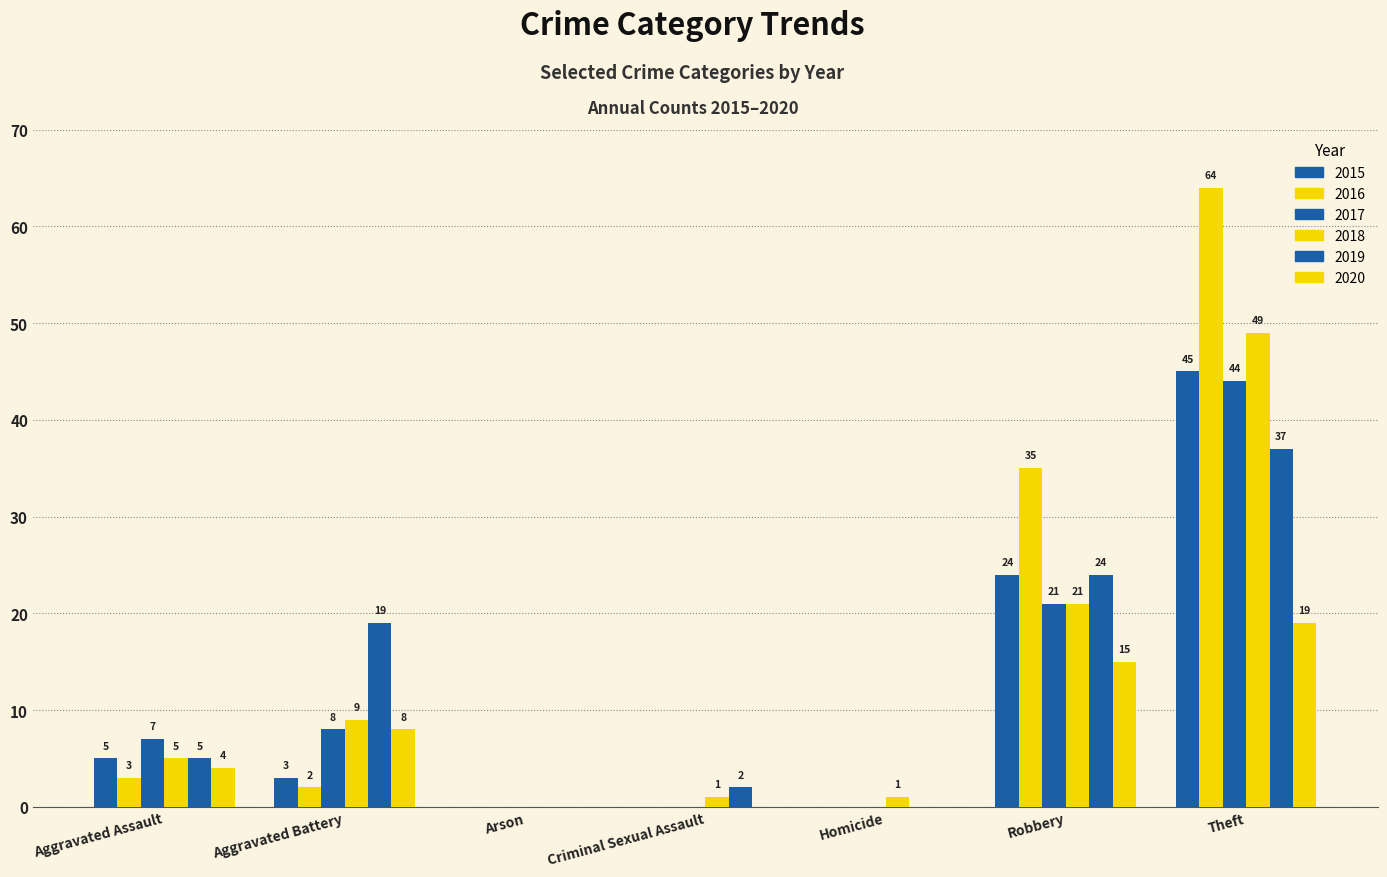

How many distinct data groups are displayed?

6